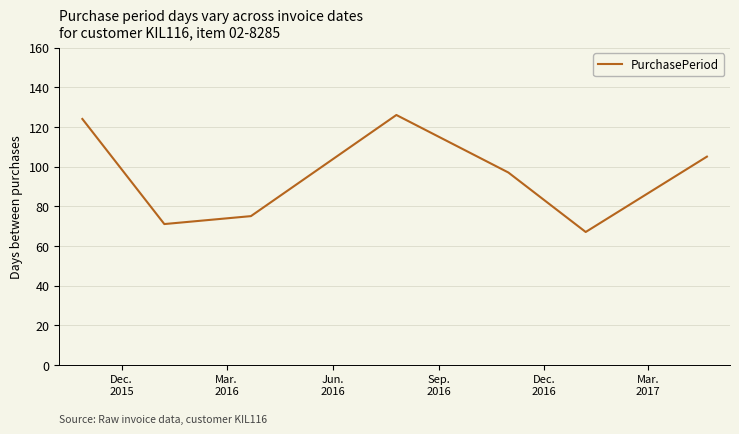

What is the average value?

95